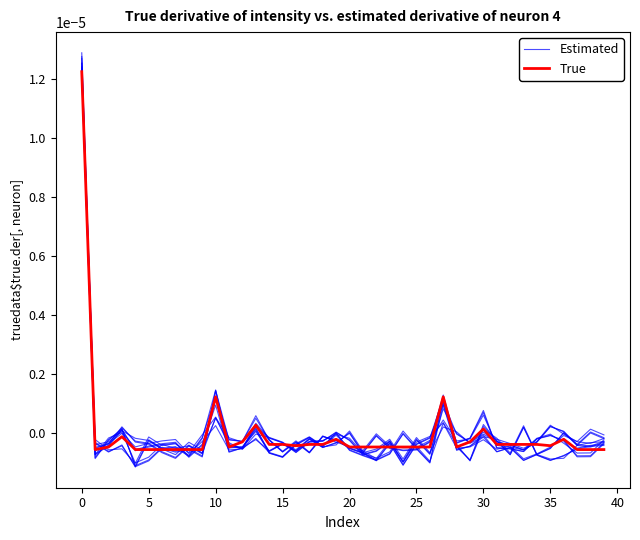

Does the chart have visible grid lines?

No